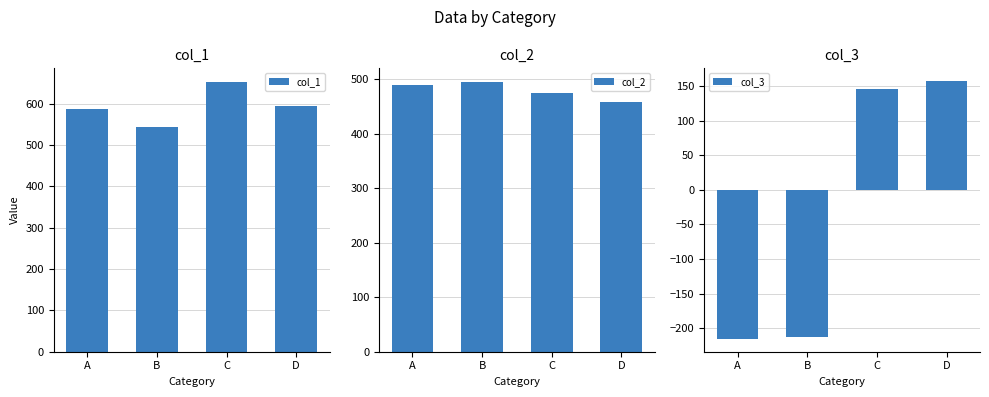

What is the maximum value for col_1?

652.7